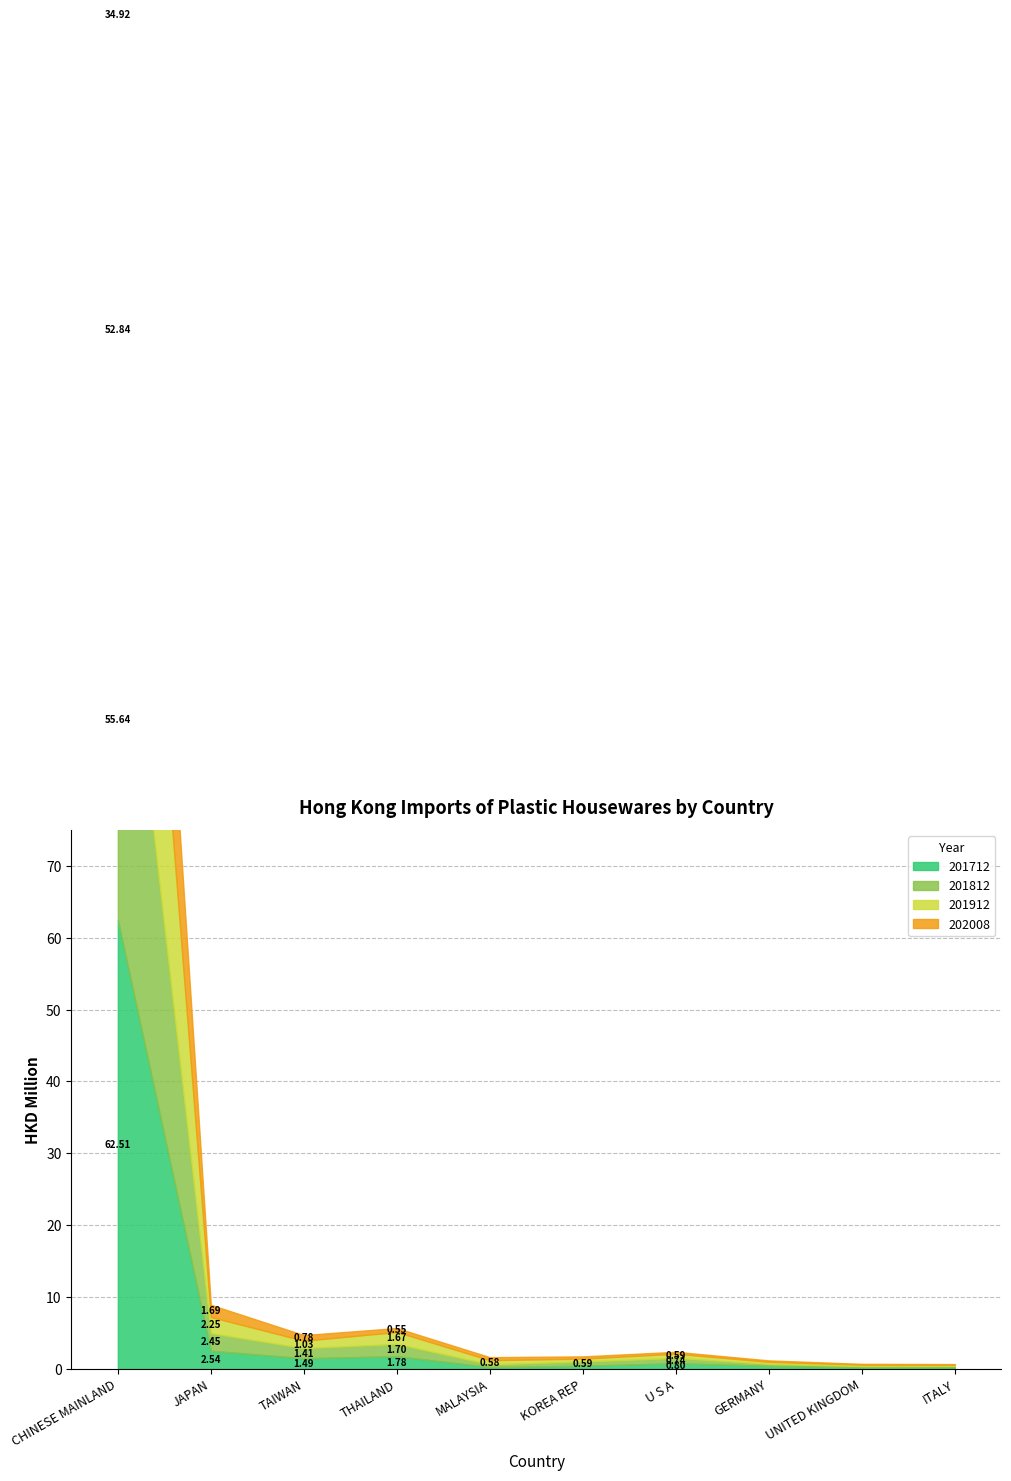

What is the difference between the maximum and second lowest values in the 201912 series?

52.7